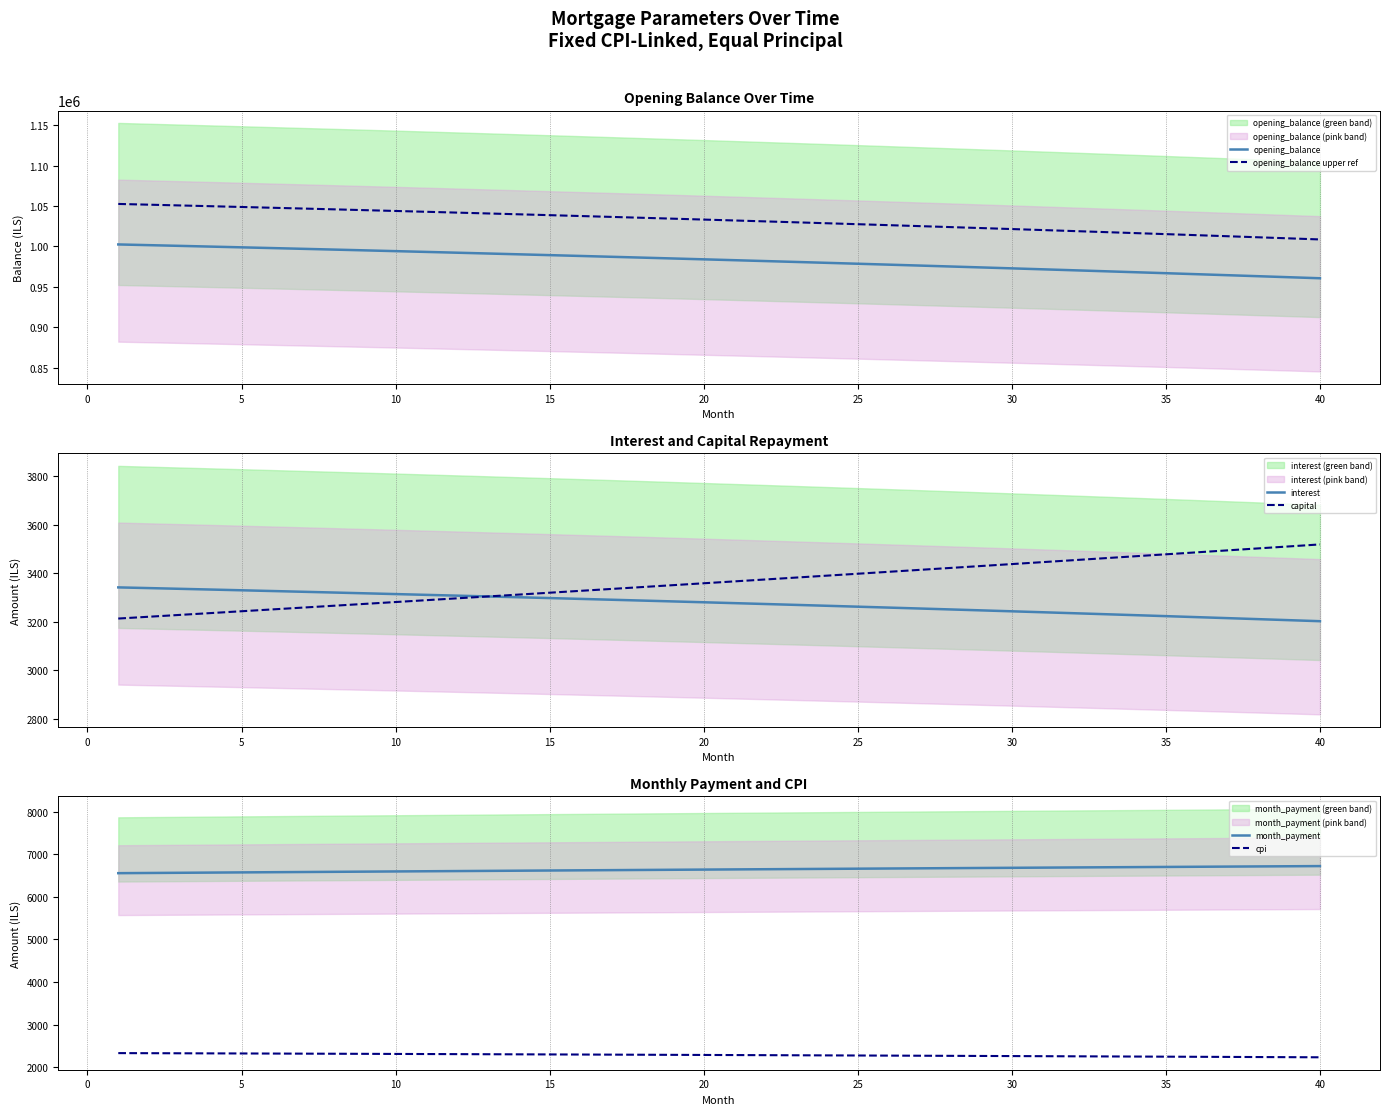

How many lines are shown in the chart?

6